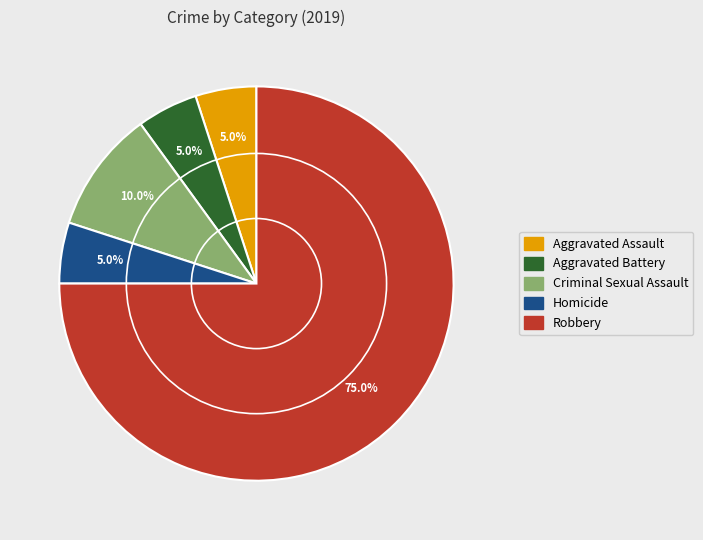

Does Aggravated Assault account for over 50% of the chart?

No